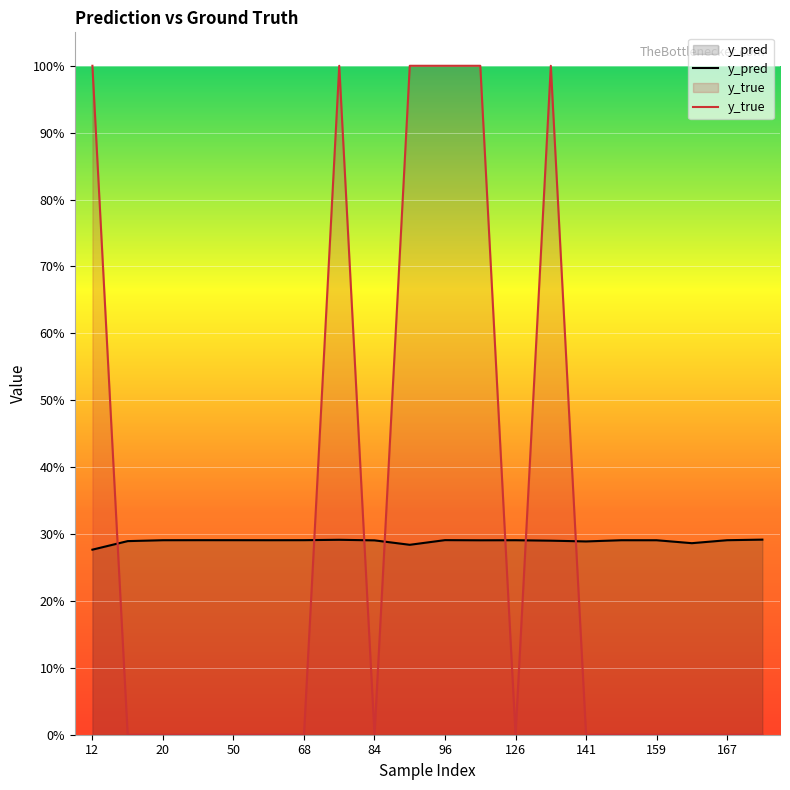

At which label is y_true closest to 0?

20